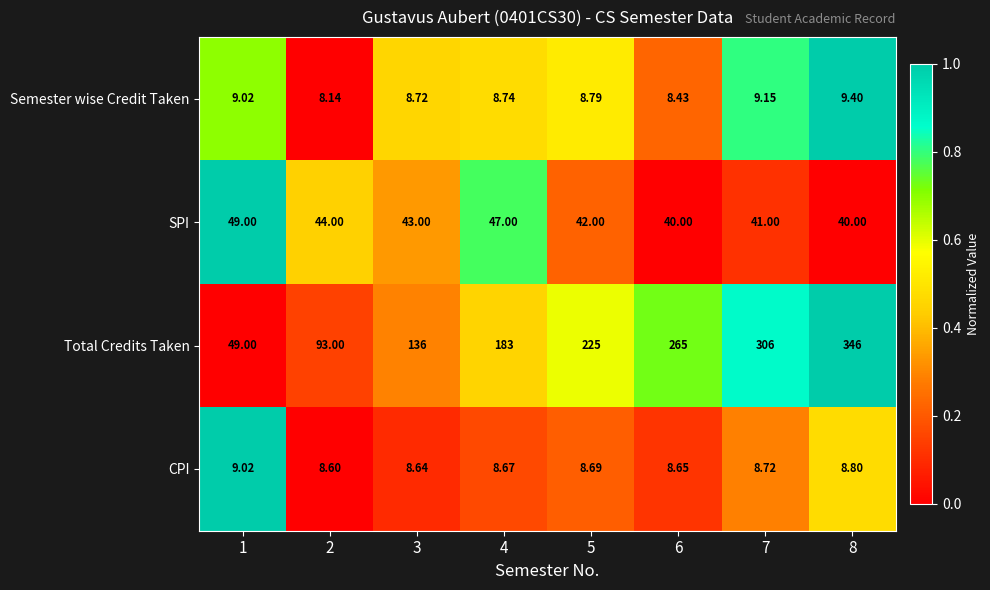

Count the number of categories in the chart.

8